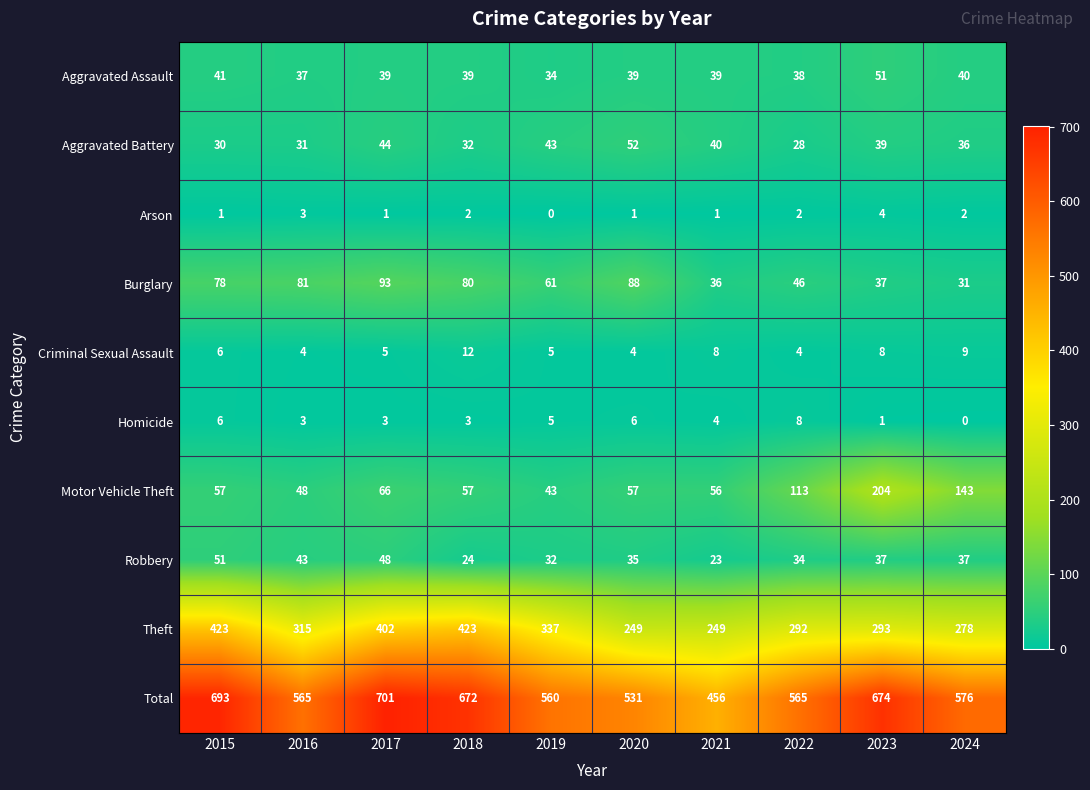

Which series has the largest range (max minus min)?

Total